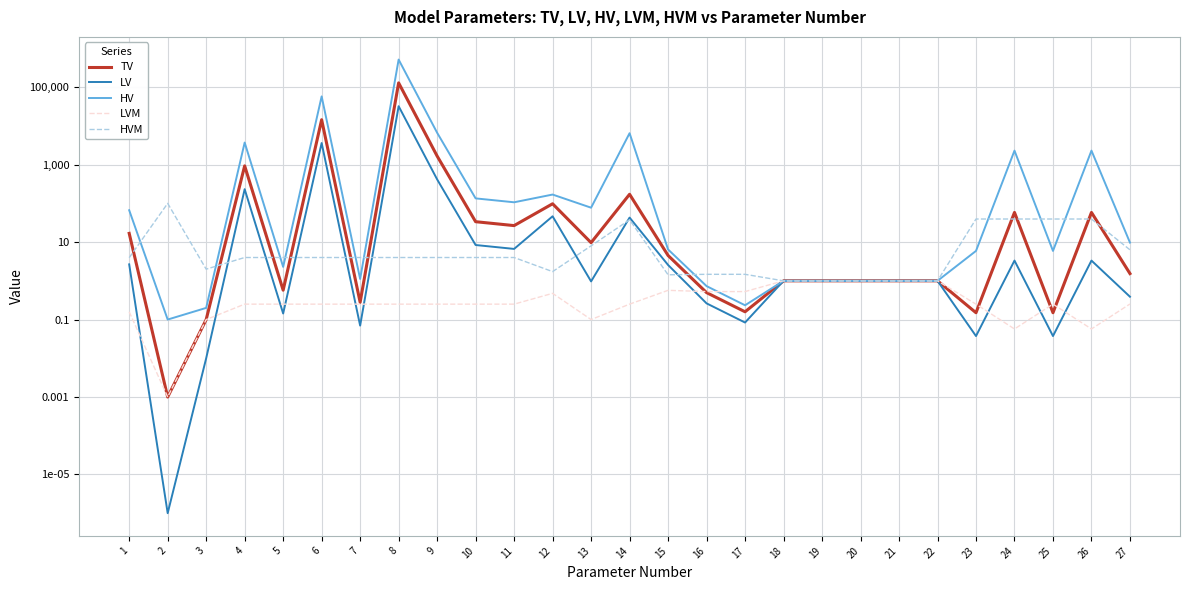

The value of HVM at 18 is 0.6. True or false?

False